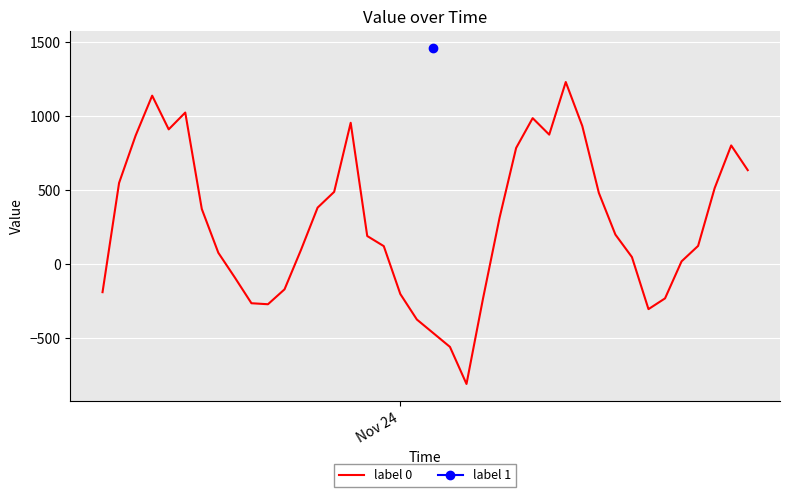

What is the difference between the maximum and minimum values?

2035.7